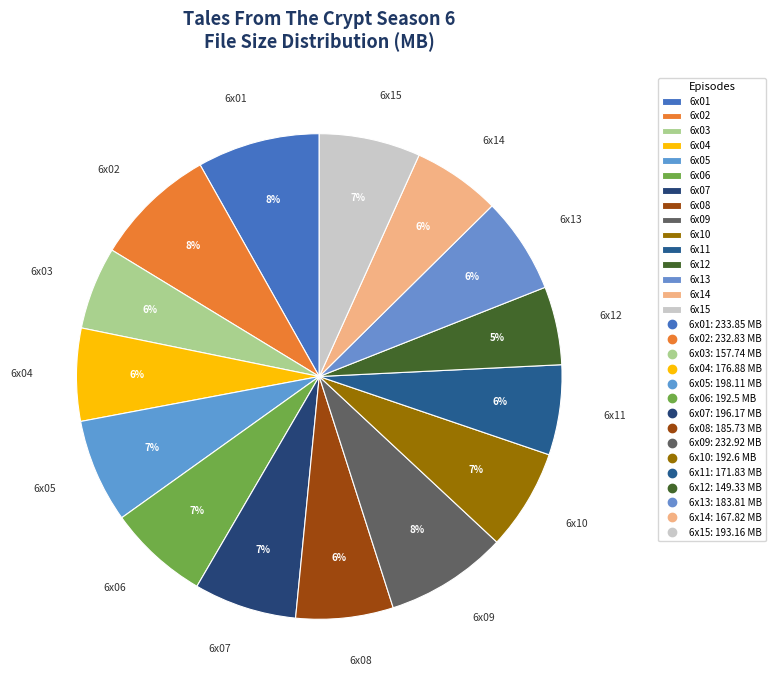

True or false: 6x07 accounts for 7% of the total.

True